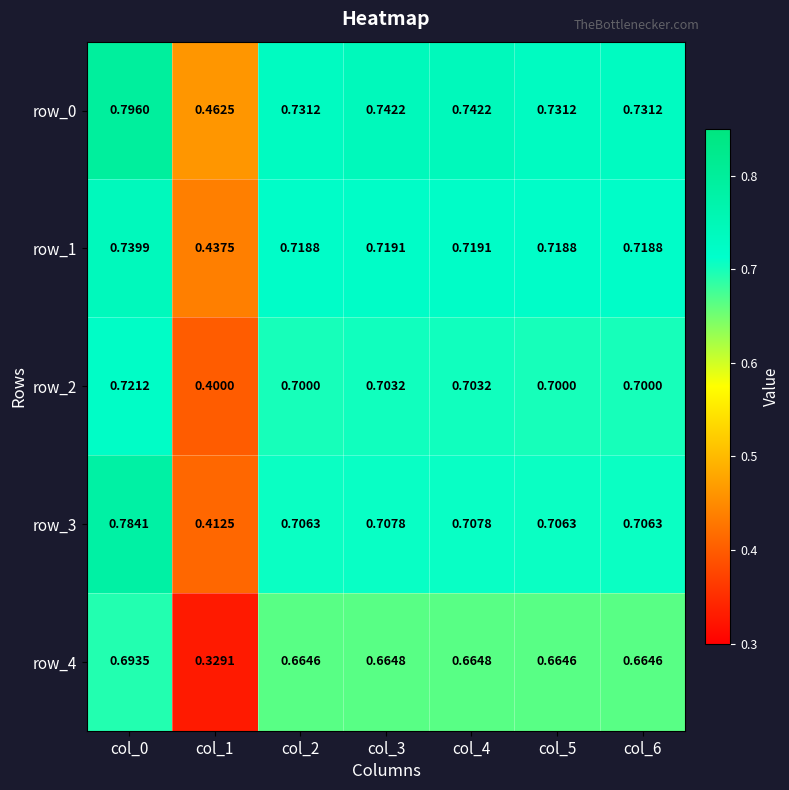

What is the sum of the row_0 values at col_3 and col_6?

1.5